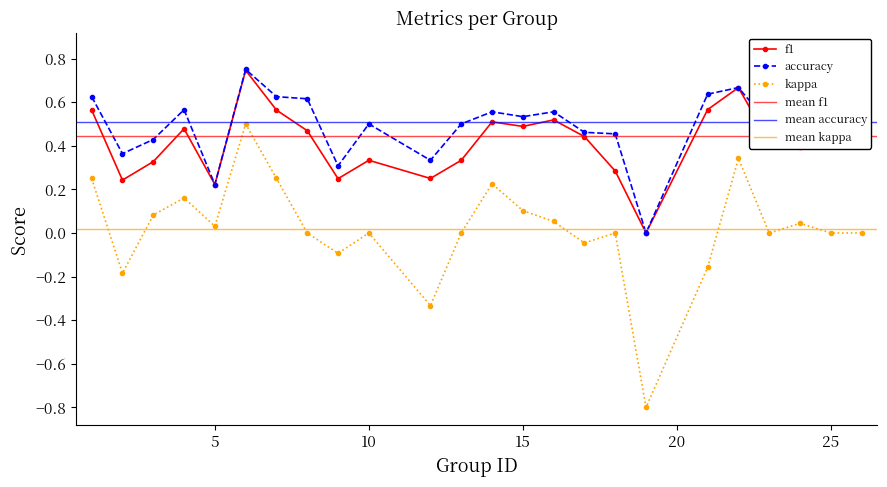

Reading left to right, what are all the values shown in this chart?

f1: 0.6	0.2	0.3	0.5	0.2	0.7	0.6	0.5	0.2	0.3	0.2	0.3	0.5	0.5	0.5	0.4	0.3	0.0	0.6	0.7	0.4	0.4	0.8	0.8
accuracy: 0.6	0.4	0.4	0.6	0.2	0.8	0.6	0.6	0.3	0.5	0.3	0.5	0.6	0.5	0.6	0.5	0.5	0.0	0.6	0.7	0.5	0.5	0.8	0.7
kappa: 0.2	-0.2	0.1	0.2	0.0	0.5	0.2	0.0	-0.1	0.0	-0.3	0.0	0.2	0.1	0.1	-0.0	0.0	-0.8	-0.2	0.3	0.0	0.0	0.0	0.0